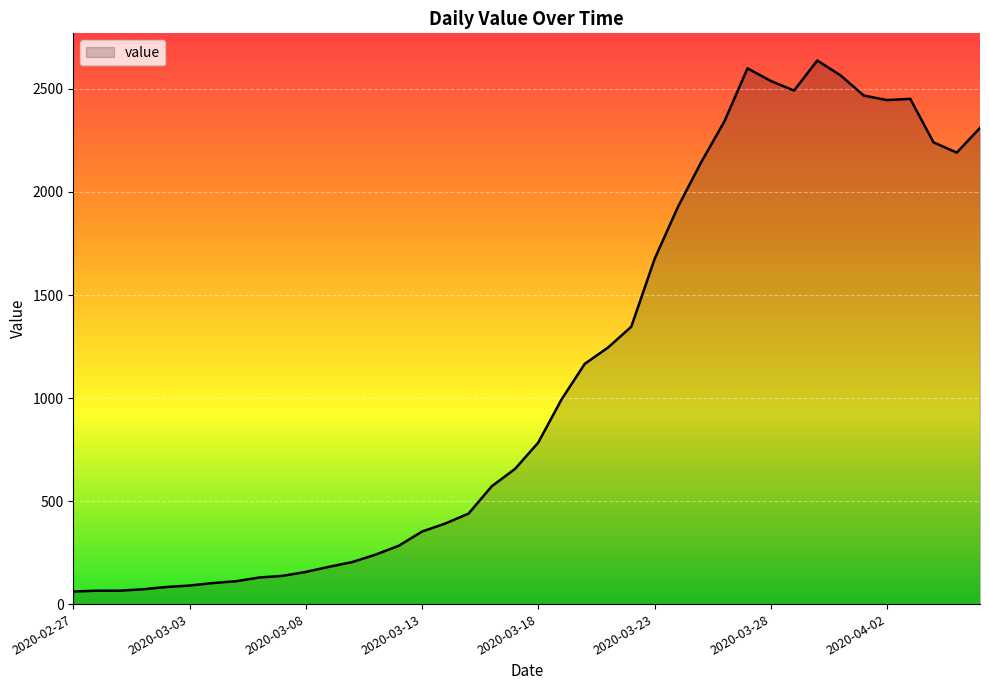

What is the minimum value shown in the chart?

61